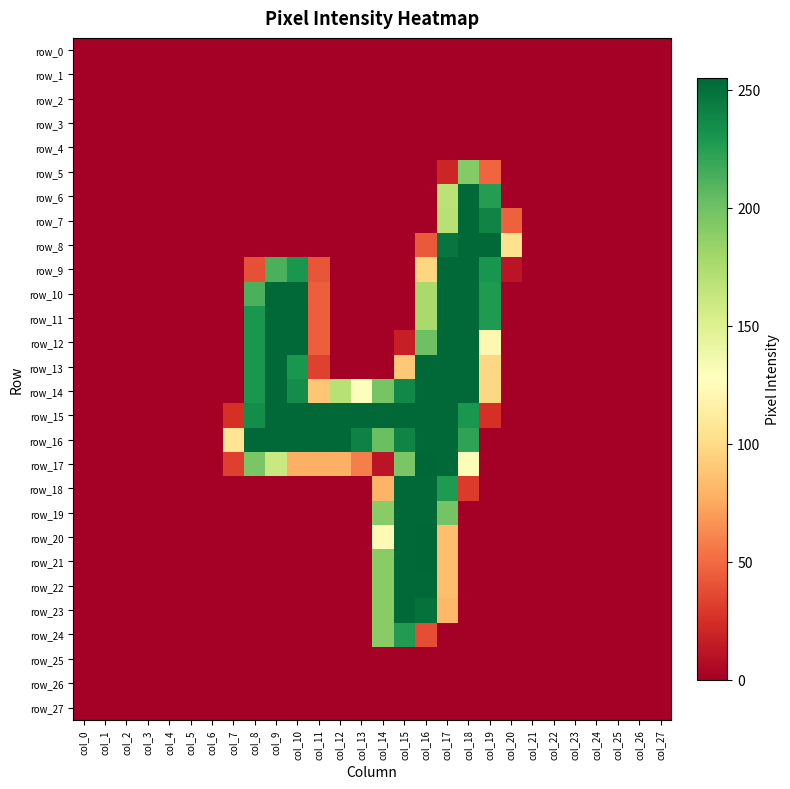

Rank the series by their maximum value, from lowest to highest.

row_0, row_1, row_2, row_3, row_4, row_25, row_26, row_27, row_5, row_24, row_6, row_7, row_8, row_9, row_10, row_11, row_12, row_13, row_14, row_15, row_16, row_18, row_19, row_22, row_23, row_17, row_20, row_21